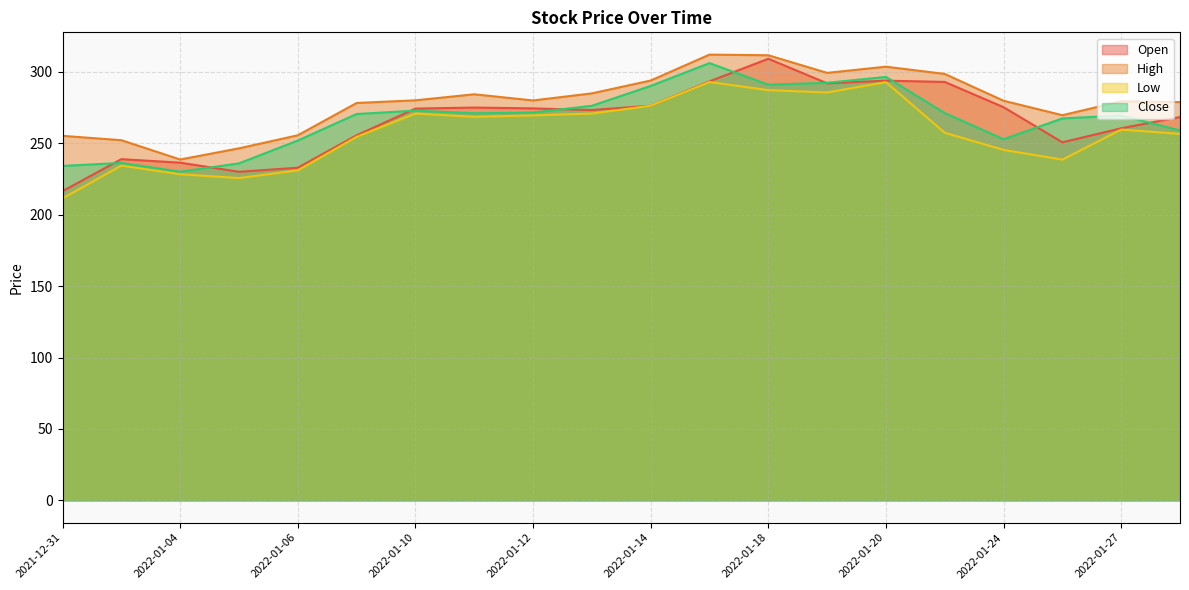

Which series has the widest spread of values?

Open